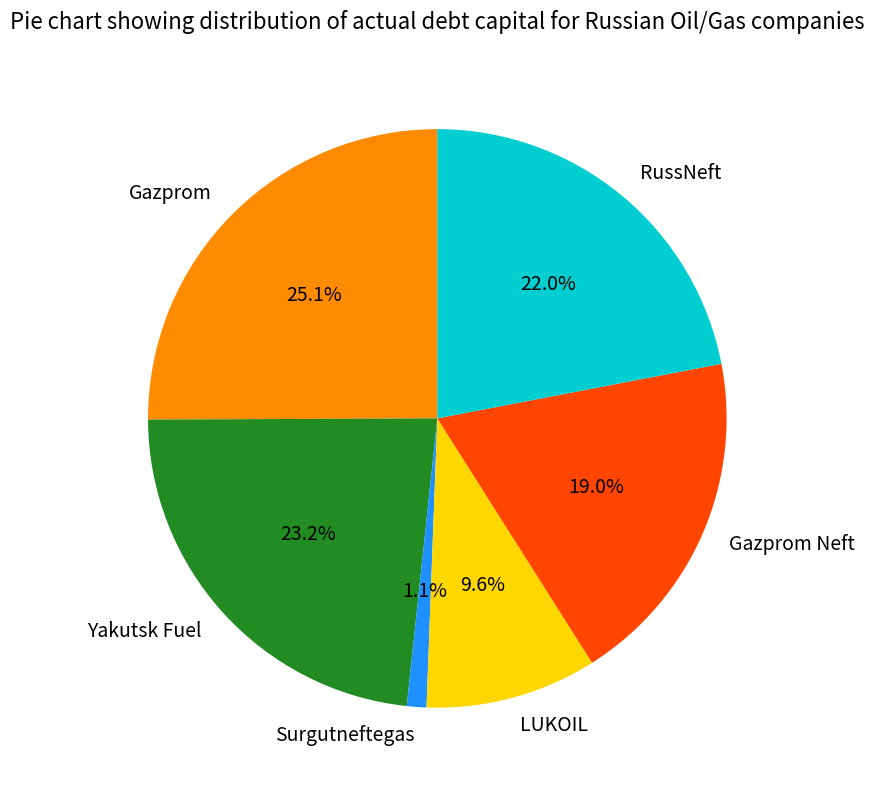

Between Surgutneftegas and Gazprom Neft, which is larger?

Gazprom Neft